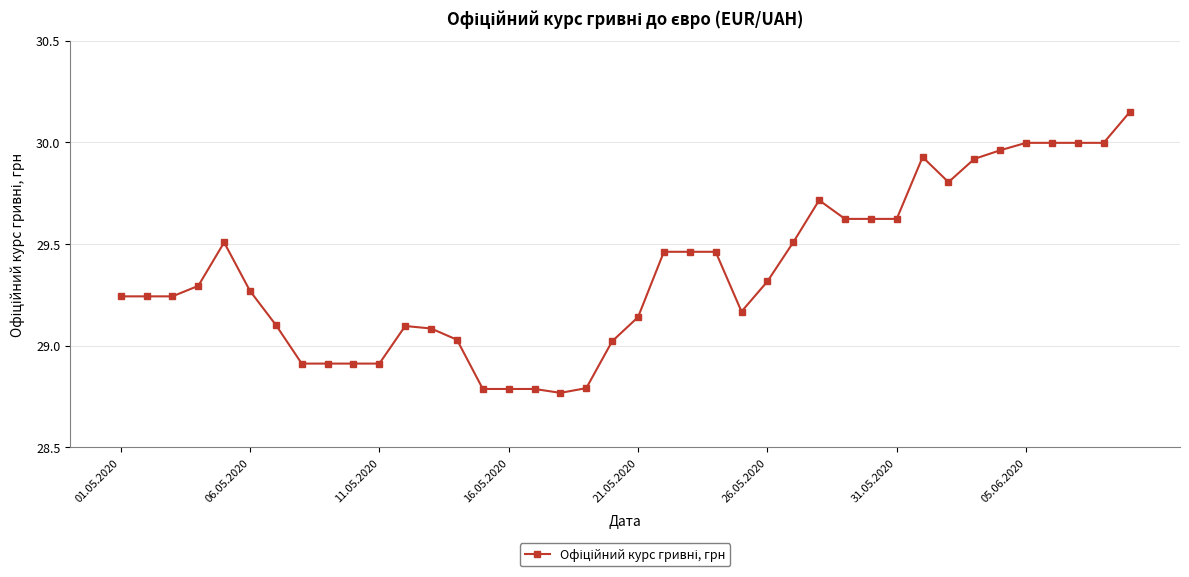

Is this an area chart (filled region under the line)?

No